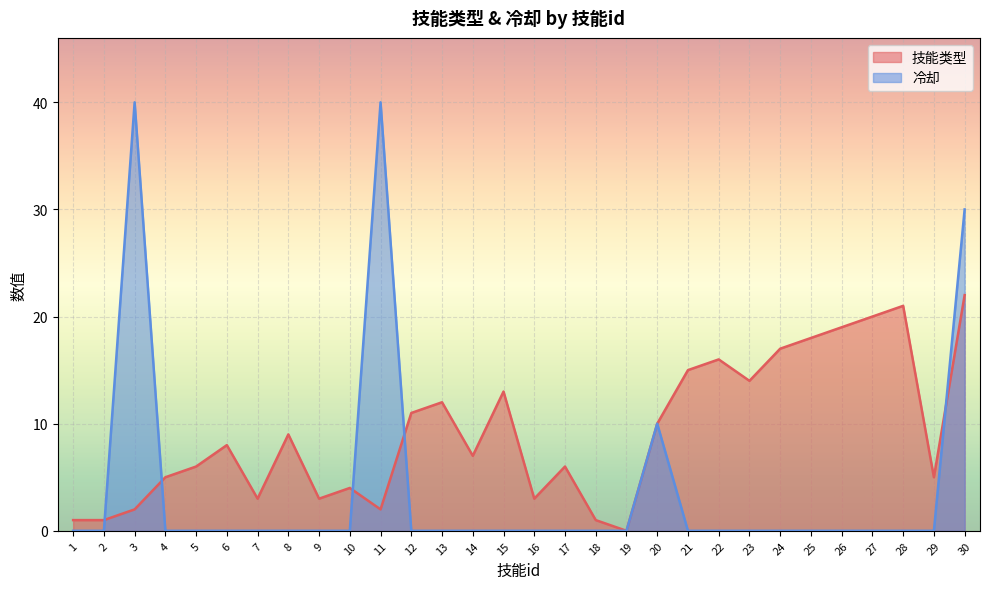

Which series ends up on top after the final intersection of 技能类型 and 冷却?

冷却